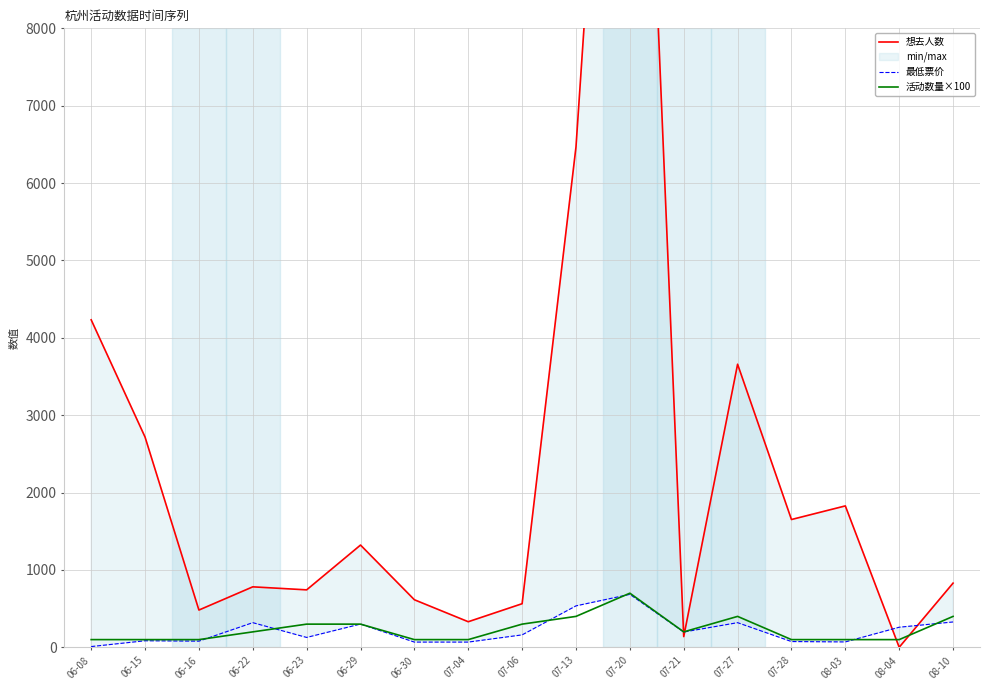

Is it true that 想去人数 equals 743 at 06-23?

True